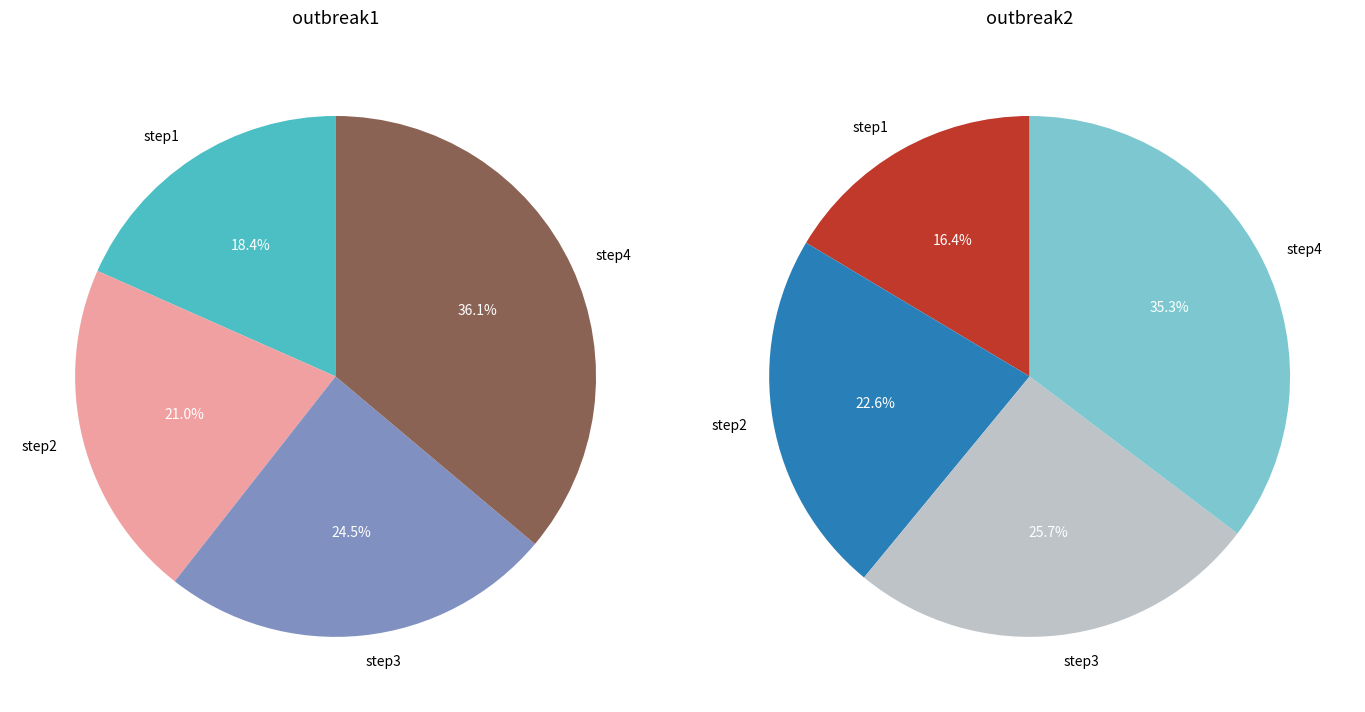

Between step1 and step3, which is larger?

step3